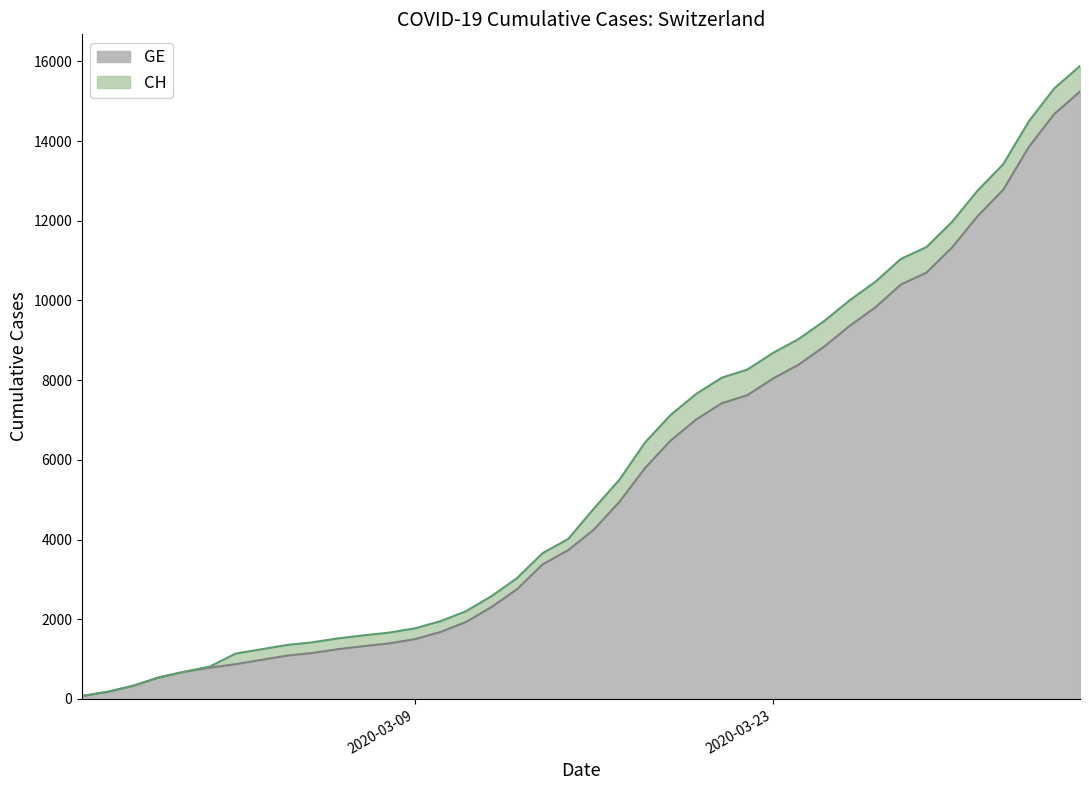

What is the maximum value for GE?

15242